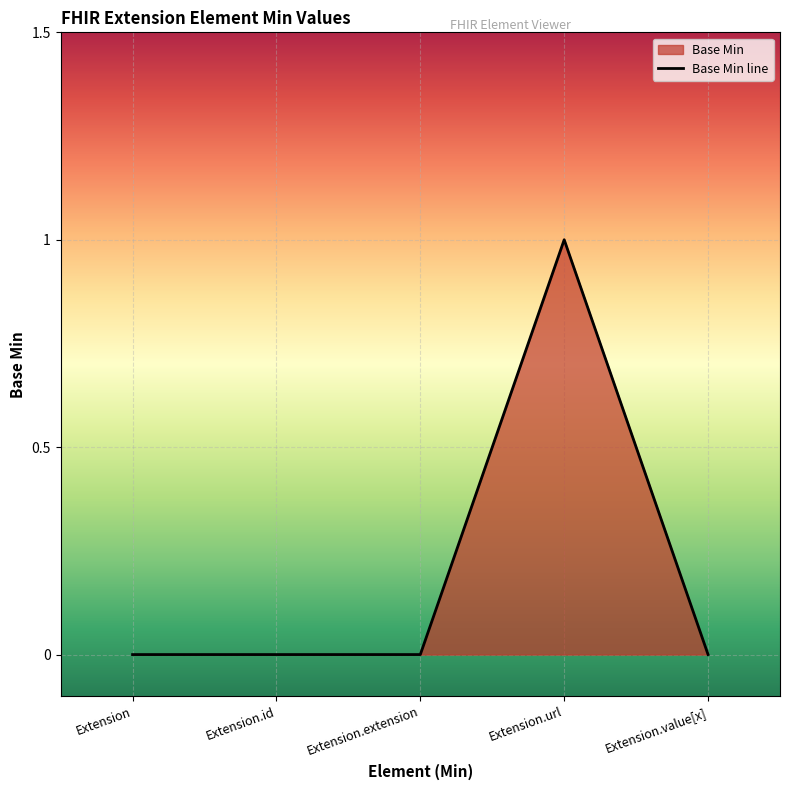

What position from the right is Extension.extension?

3